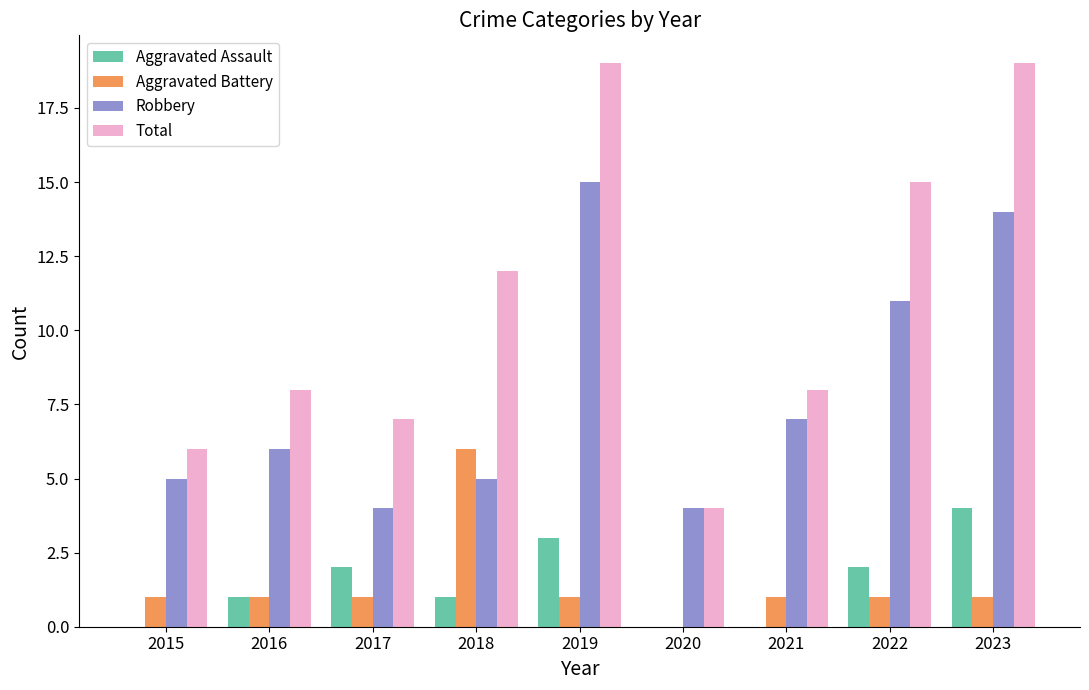

At which label does Aggravated Assault reach its peak?

2023